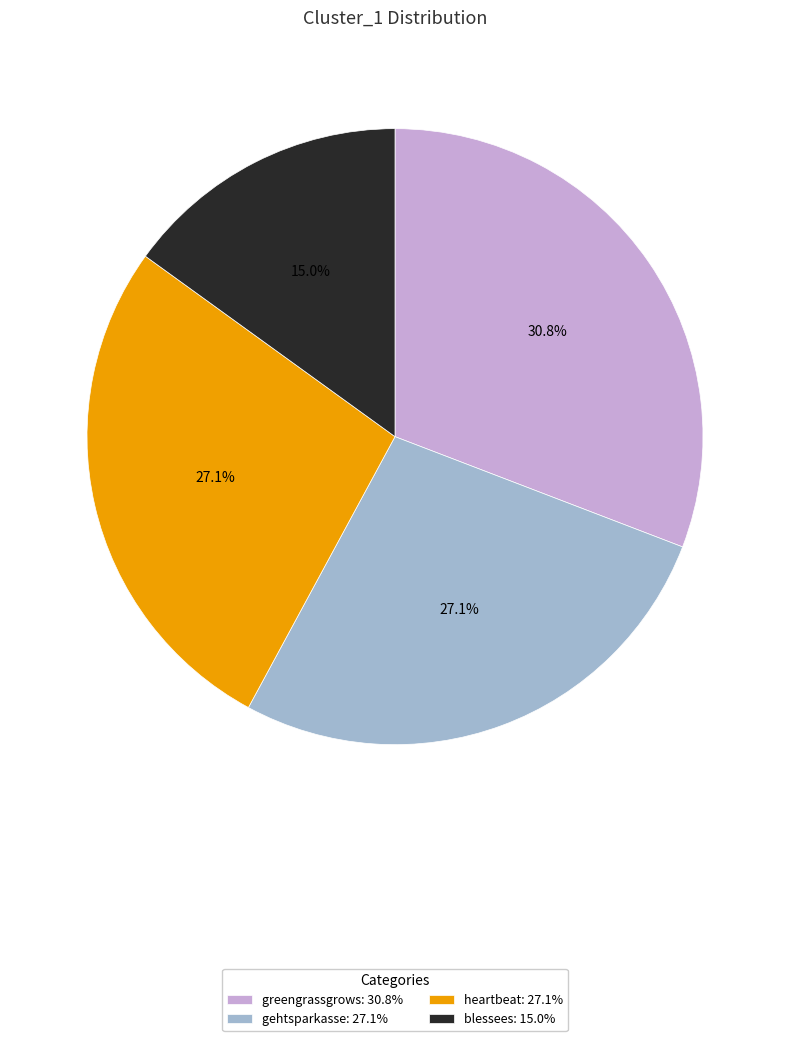

What is the smallest slice in the pie chart?

blessees